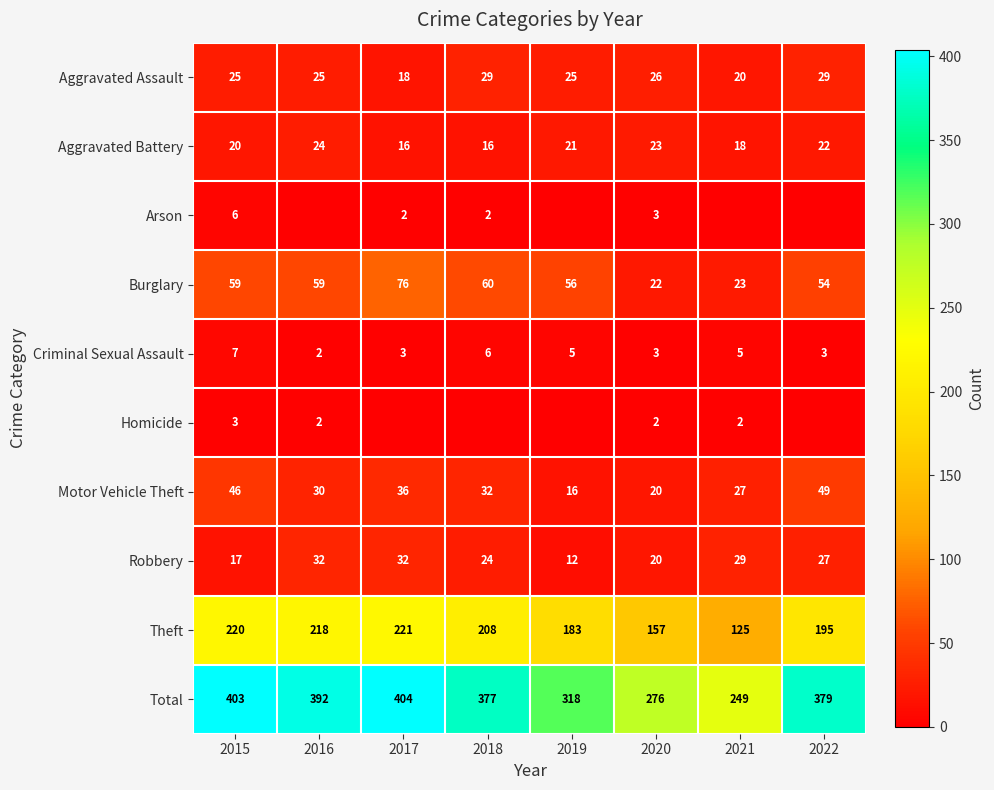

Rank the categories by Total value from lowest to highest.

2021, 2020, 2019, 2018, 2022, 2016, 2015, 2017